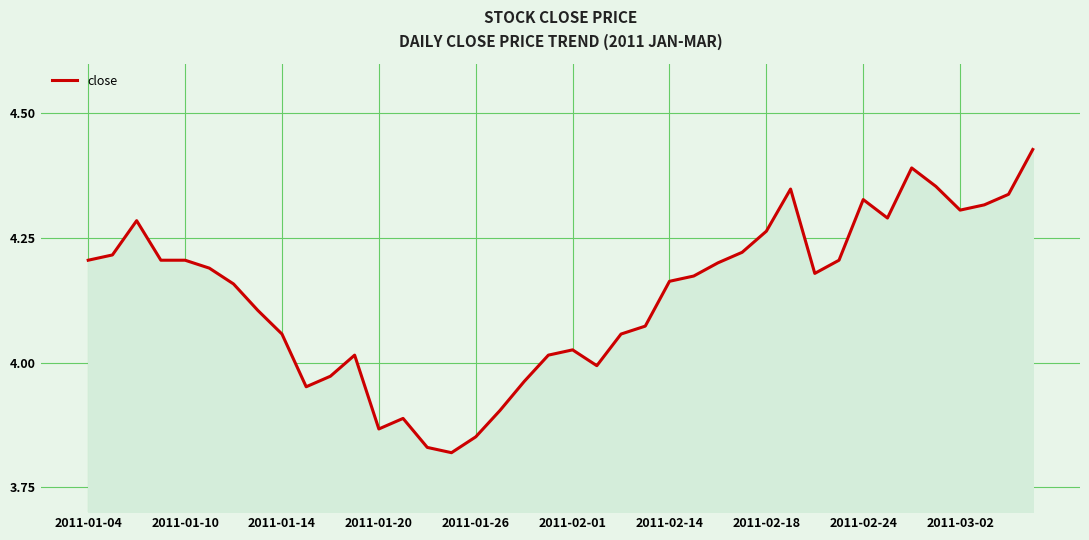

What is the difference between the maximum and minimum values?

0.6